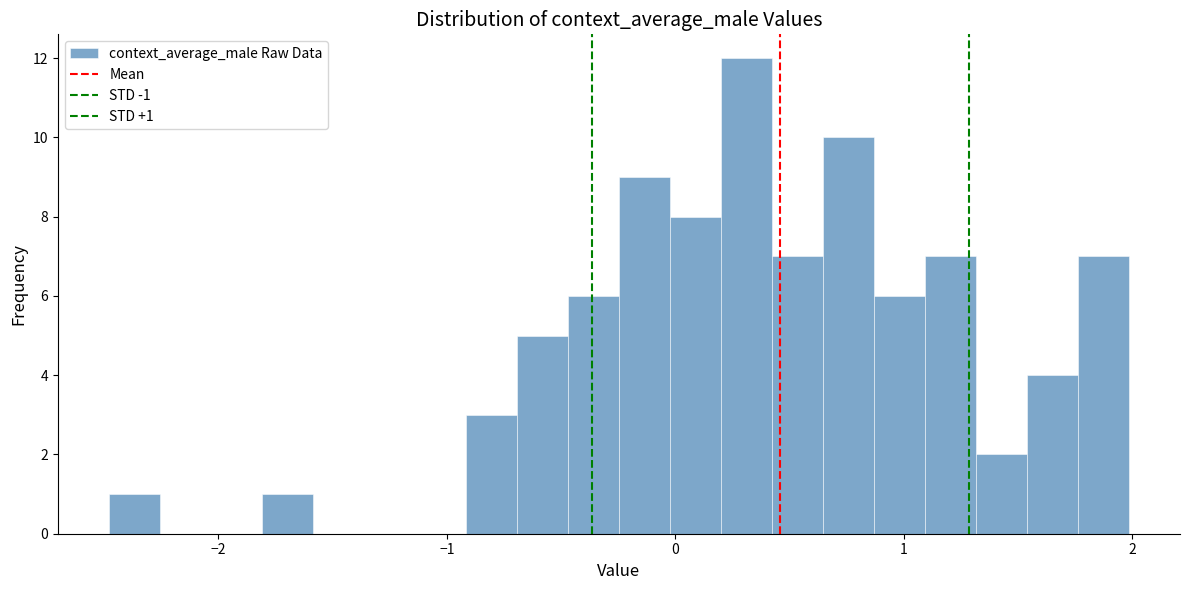

Read against the x-axis, roughly where is the centre of the tallest bar?

0.3